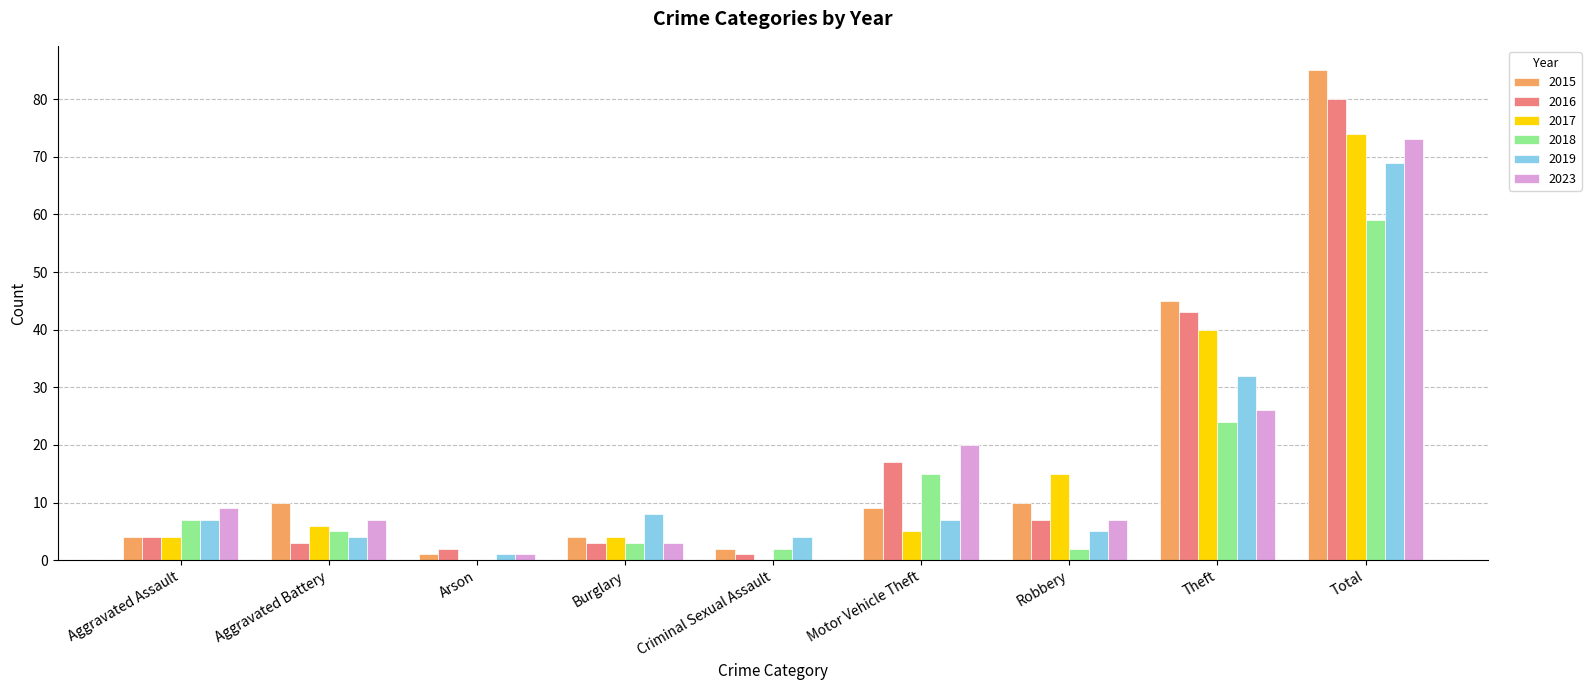

True or false: 2015 has a value of 9 at Motor Vehicle Theft.

True